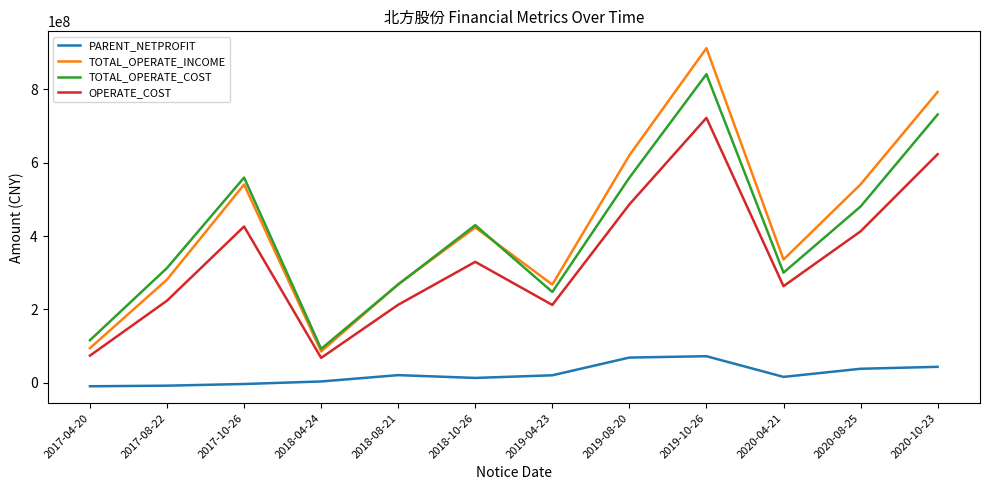

What is the sum of the TOTAL_OPERATE_COST values at 2020-08-25 and 2017-08-22?

793206373.8